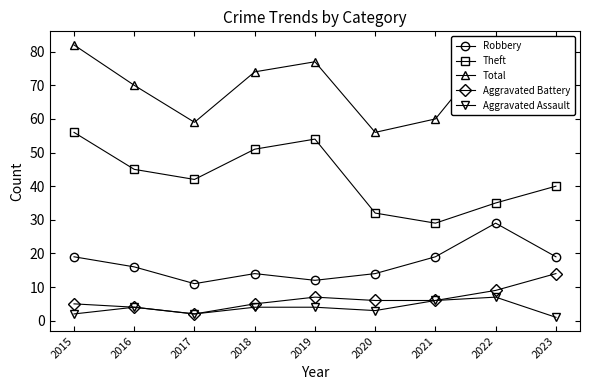

What is the sum of all Aggravated Battery values?

58